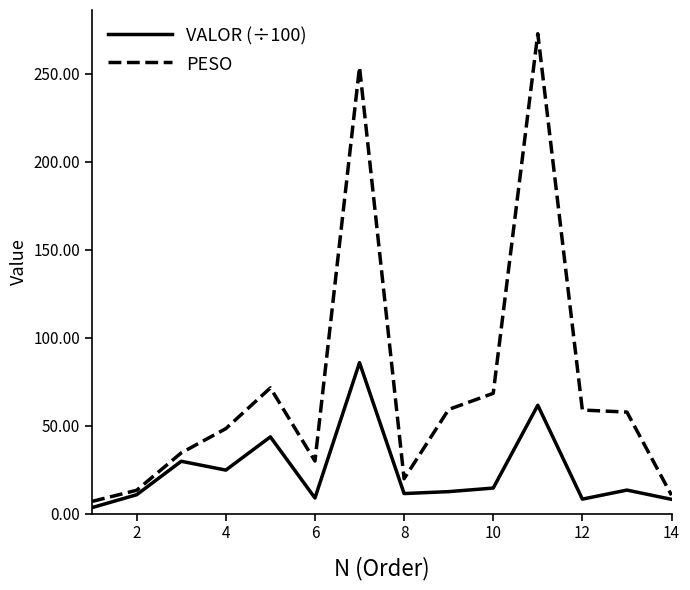

What is the maximum value for PESO?

272.9